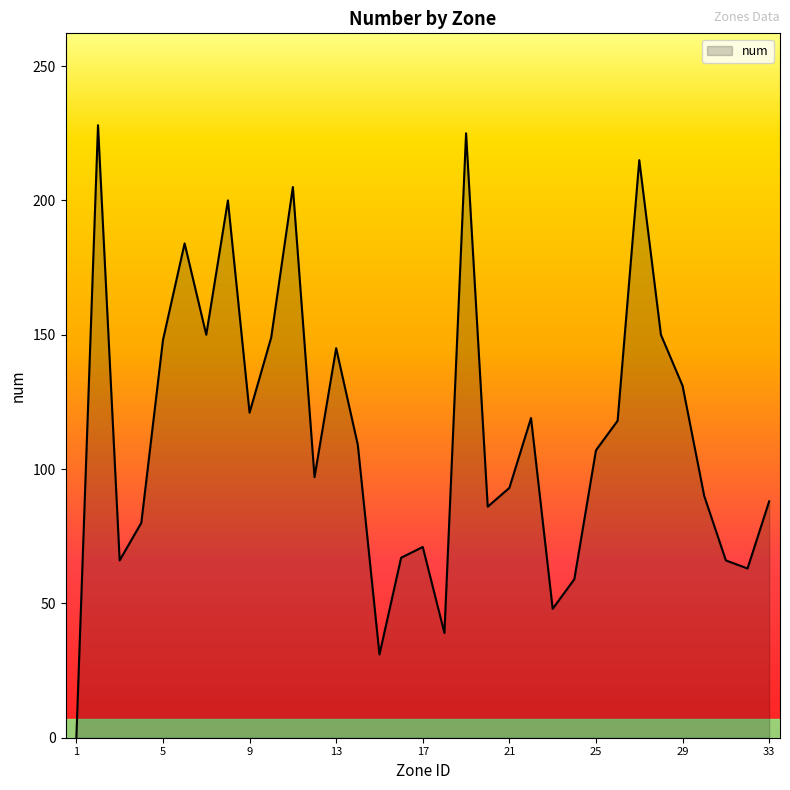

What is the difference between the maximum and minimum values?

228